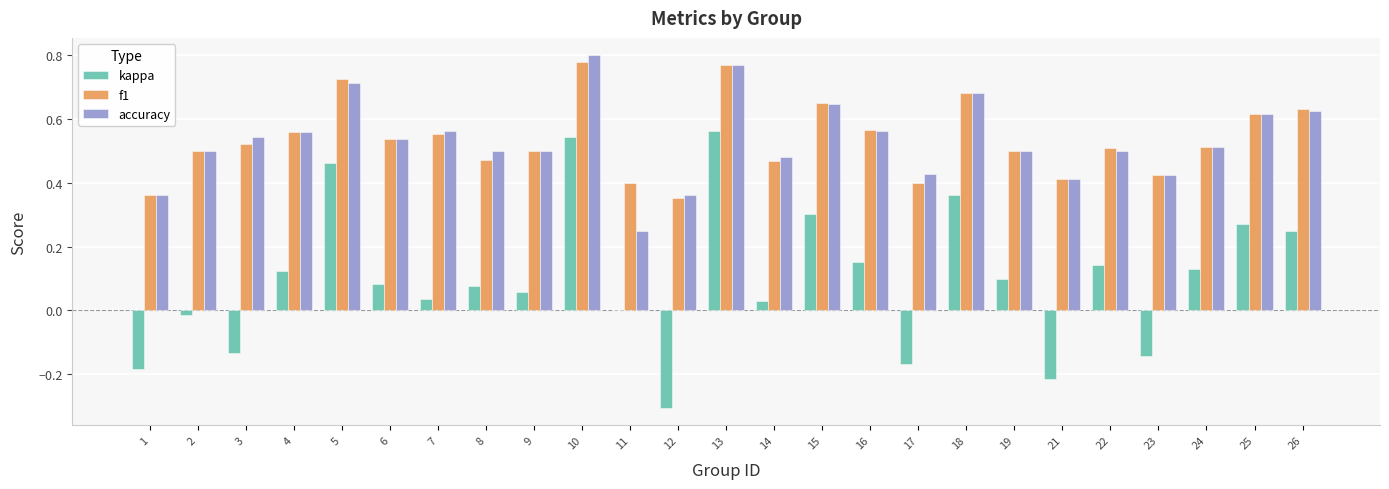

The accuracy series shows 0.4 at 21. True or false?

True